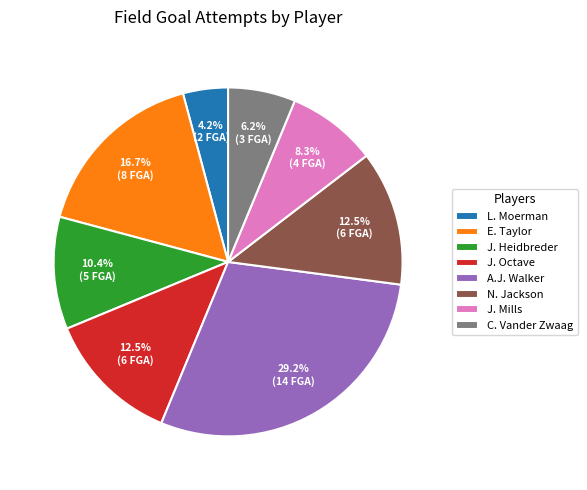

What percentage do J. Mills and A.J. Walker together represent?

37.5%